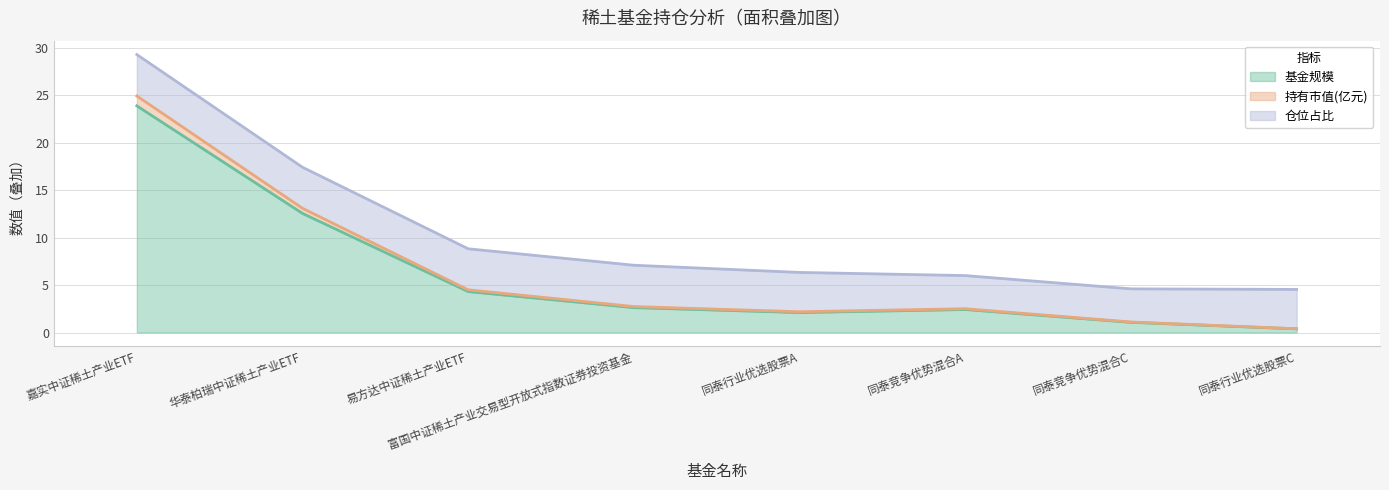

What is the approximate value of 基金规模 at 同泰行业优选股票C?

0.4